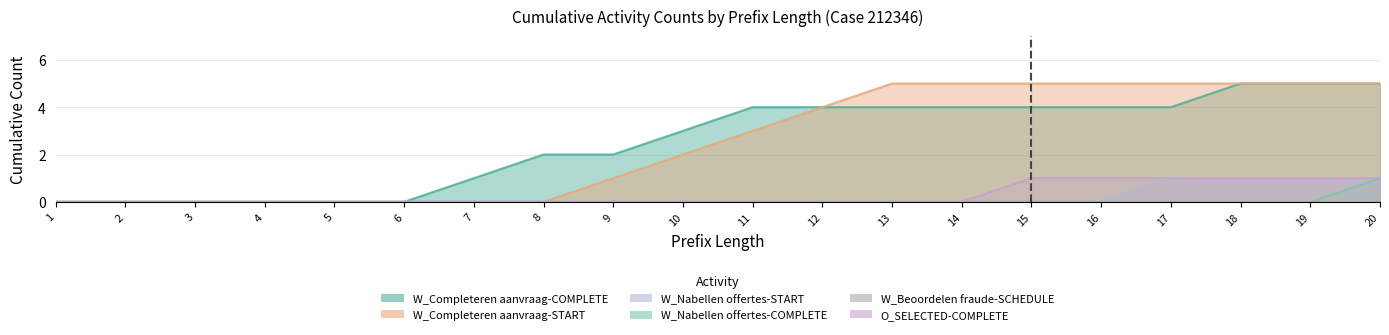

Which series has the widest spread of values?

W_Completeren aanvraag-COMPLETE